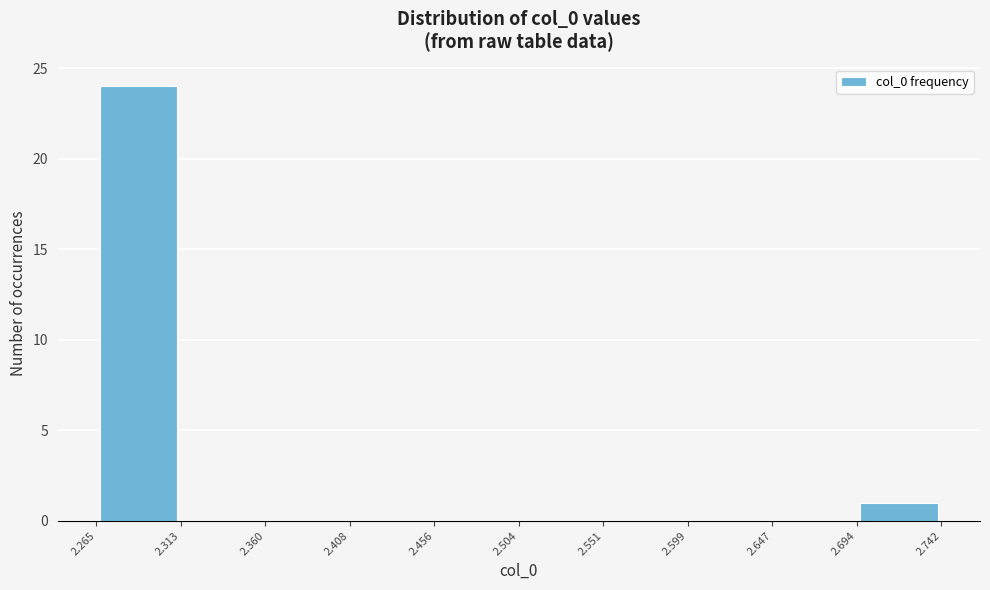

Reading left to right, transcribe this chart: for each bar, give the range it covers on the x-axis and its height. The values are not printed on the chart, so give them approximately, as read against the axis.

2.265 to 2.313: 24
2.313 to 2.360: 0
2.360 to 2.408: 0
2.408 to 2.456: 0
2.456 to 2.504: 0
2.504 to 2.551: 0
2.551 to 2.599: 0
2.599 to 2.647: 0
2.647 to 2.694: 0
2.694 to 2.742: 1